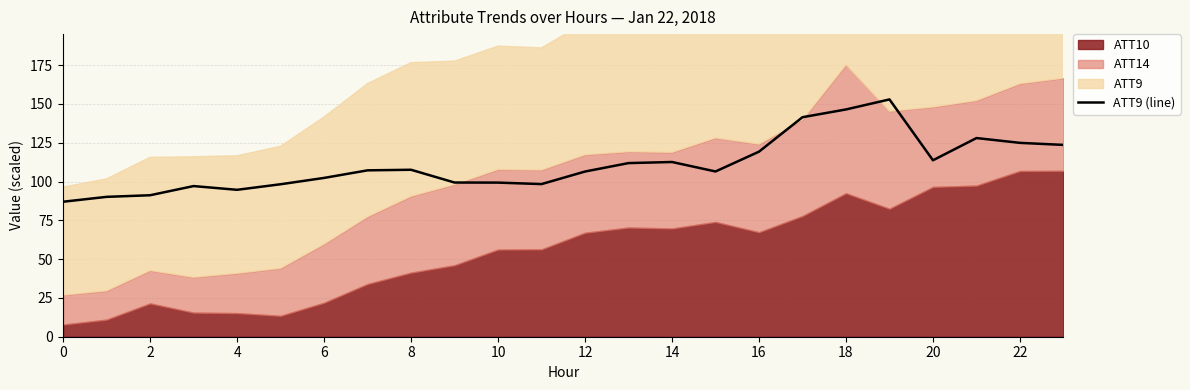

How many categories are shown in the chart?

24